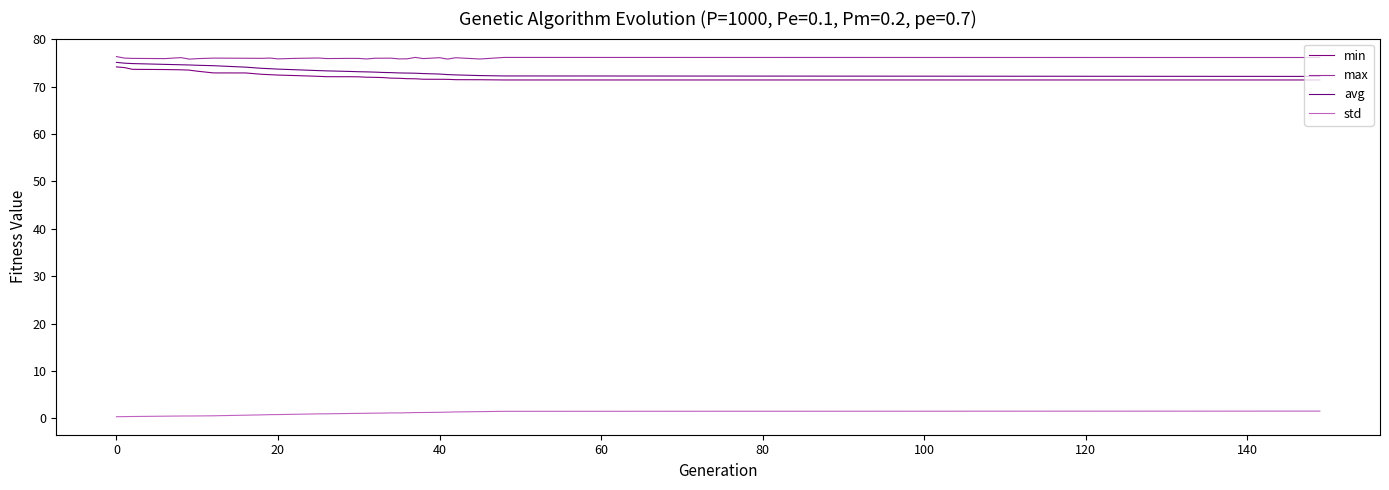

Rank the series by their maximum value, from lowest to highest.

std, min, avg, max